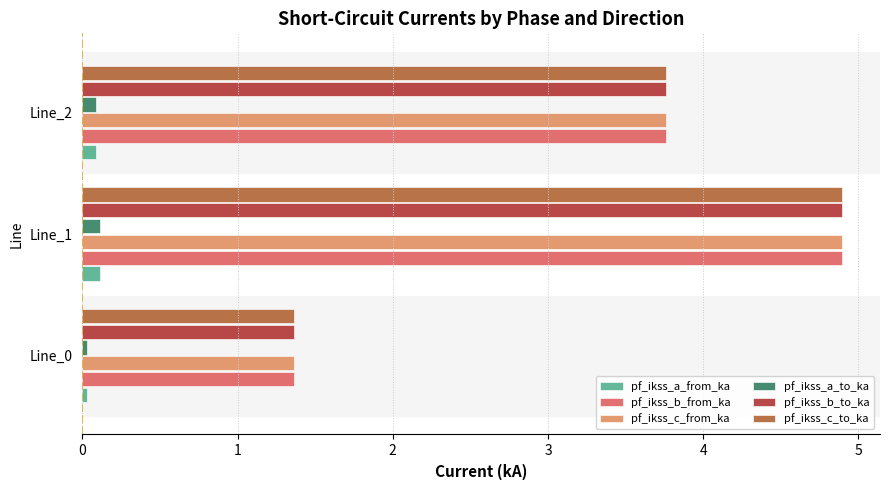

At which label does pf_ikss_c_to_ka reach its peak?

Line_1